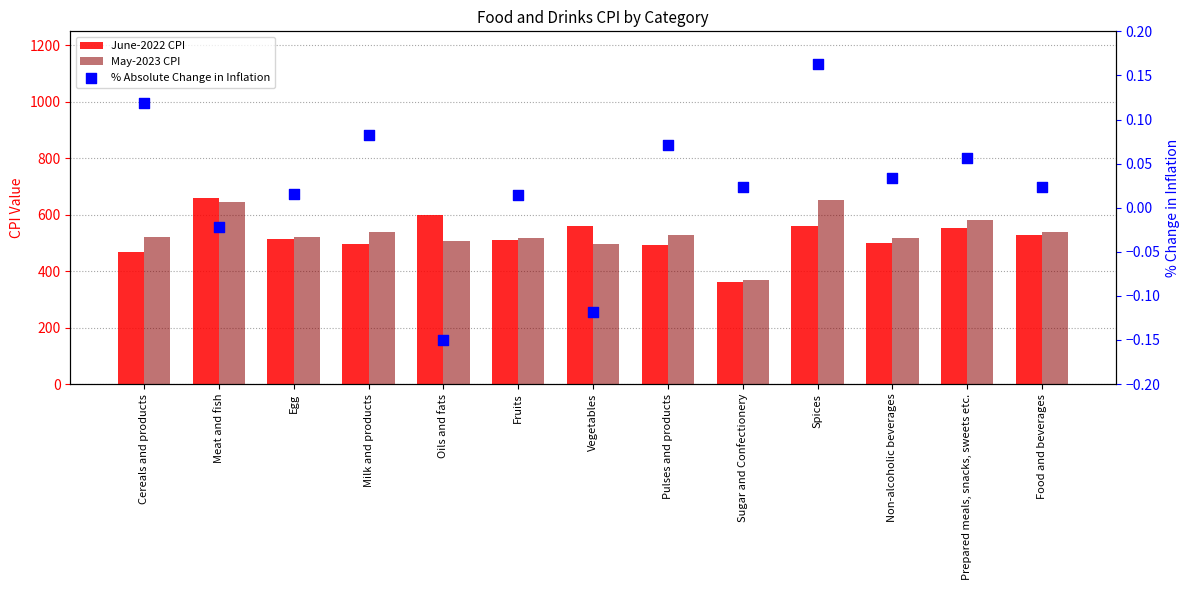

What are all the series names shown in the legend?

June-2022 CPI, May-2023 CPI, % Absolute Change in Inflation